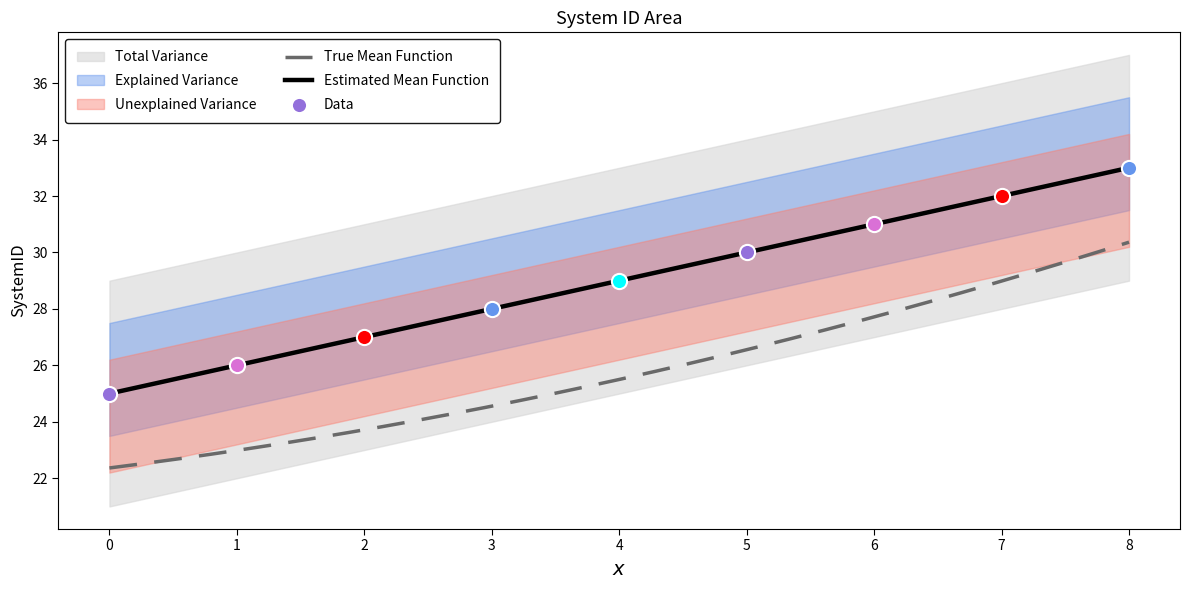

Approximately how many times larger is the value at 7 compared to 4?

1.1